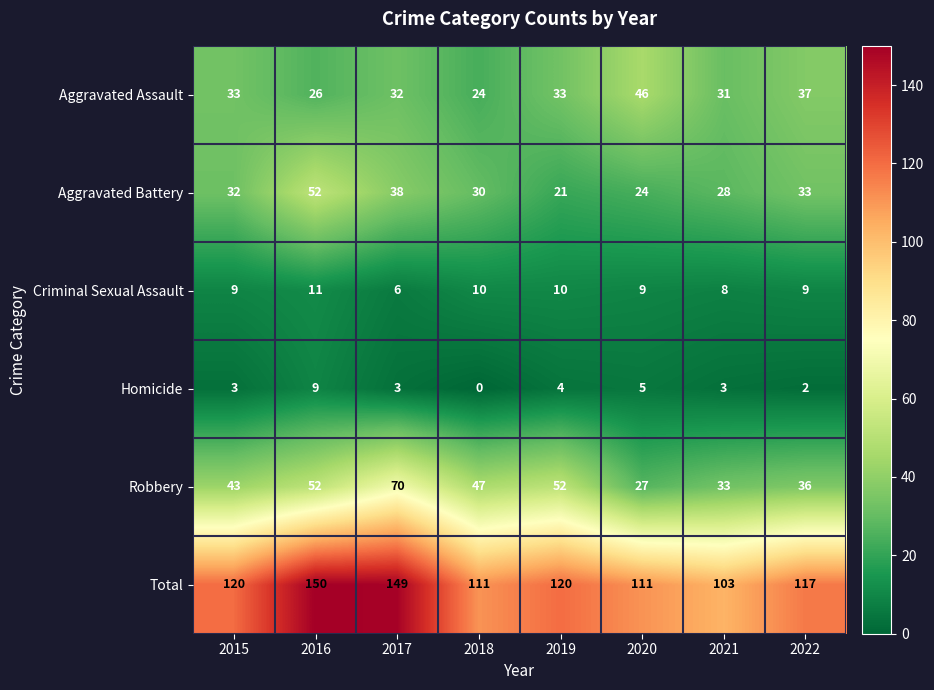

Read the Aggravated Battery value at 2015, to the nearest 5.

30